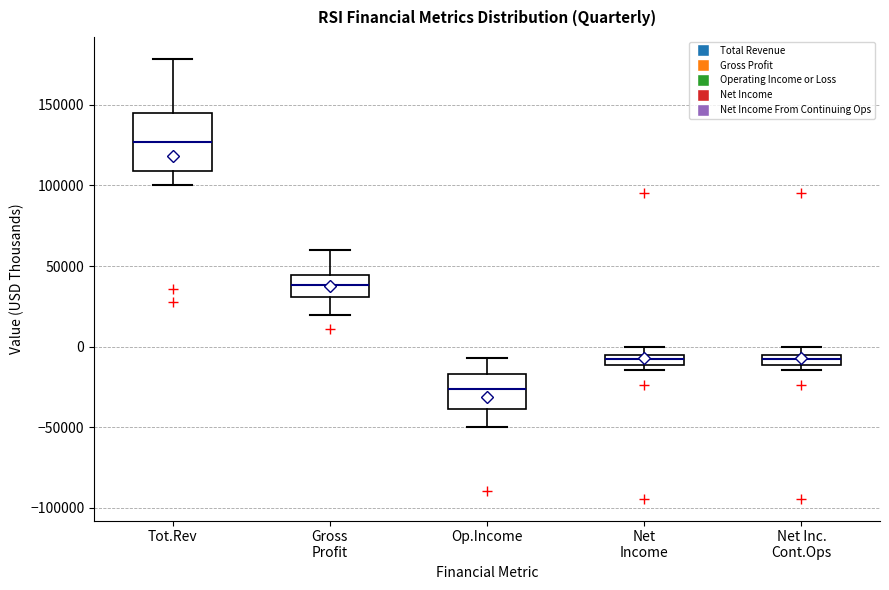

Where does the upper whisker of the box for Gross Profit end on the y-axis? The values are not printed on the chart, so give them approximately, as read against the axis.

60000